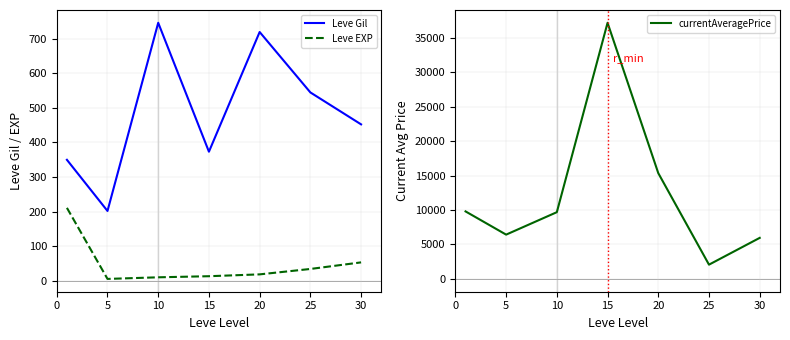

How many distinct data groups are displayed?

3